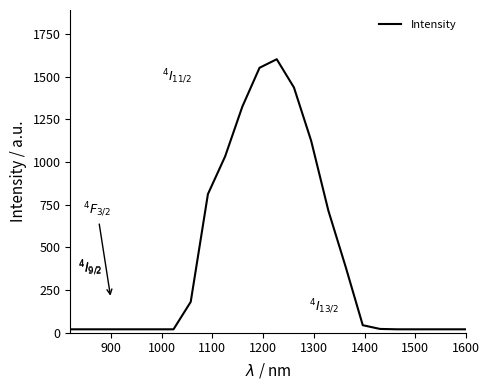

What is the difference between the maximum and minimum values?

1582.1